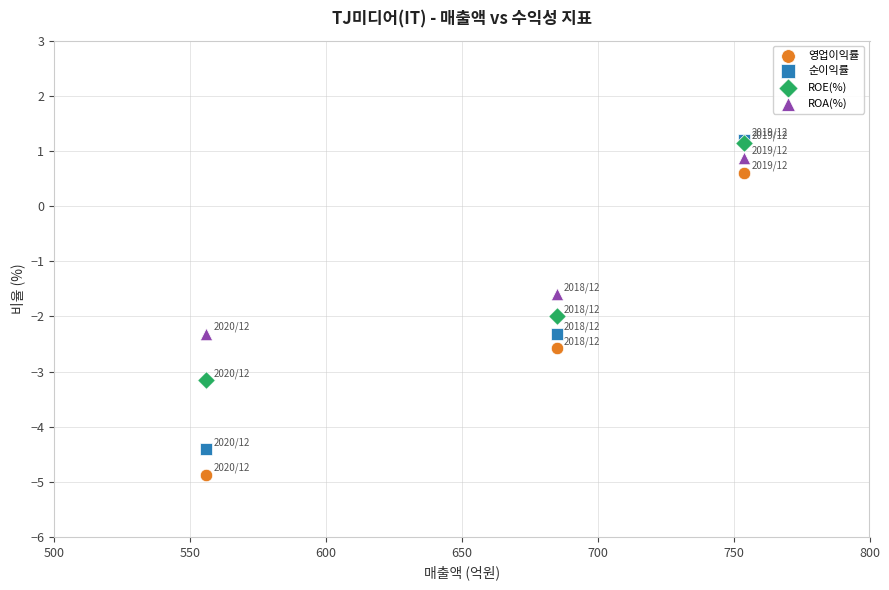

In the ROE(%) series, what Y value is closest to -1?

-2.0